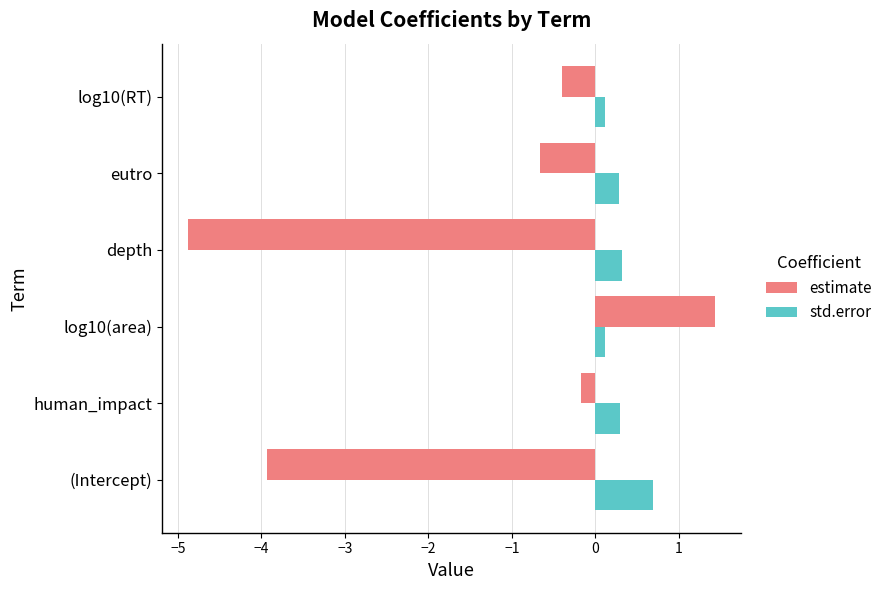

What is the sum of all estimate values?

-8.6